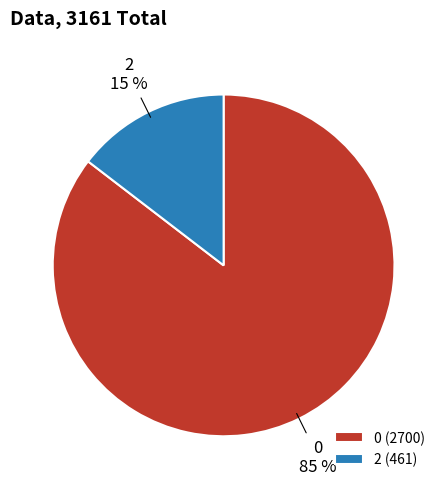

How many slices are in this pie chart?

2